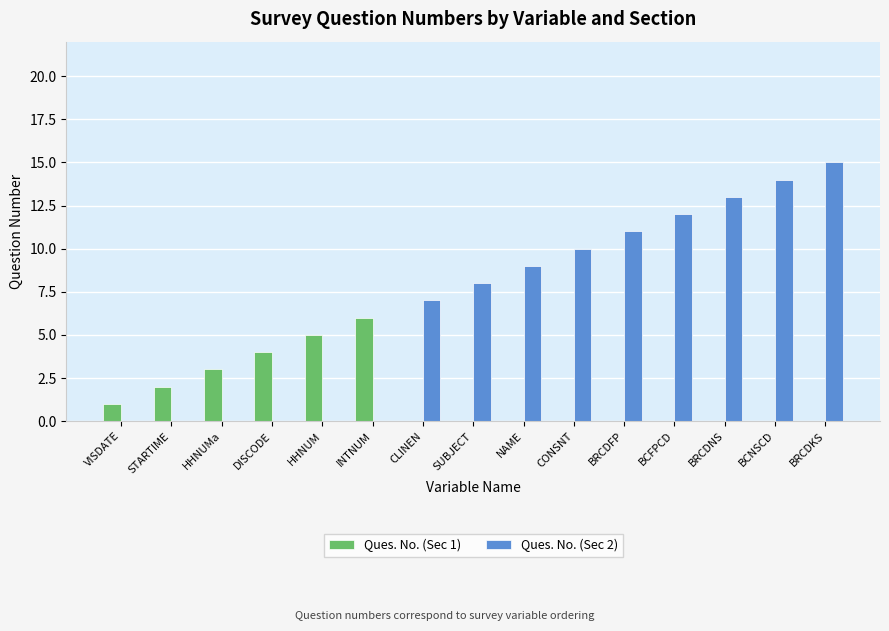

At which category is the sum across all series the highest?

BRCDKS